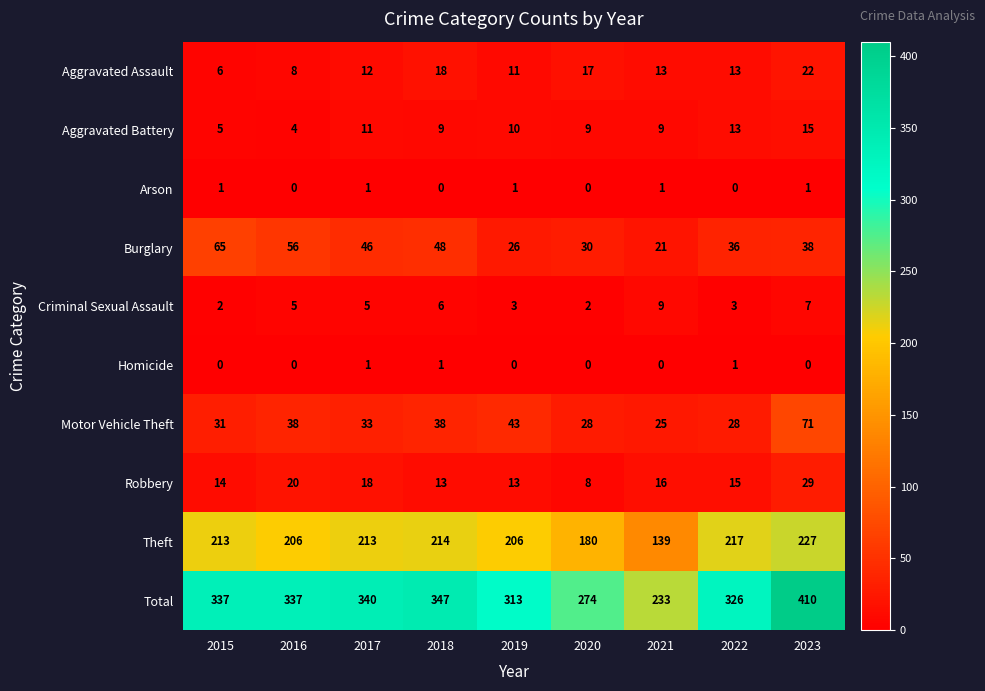

Which series has the widest spread of values?

Total